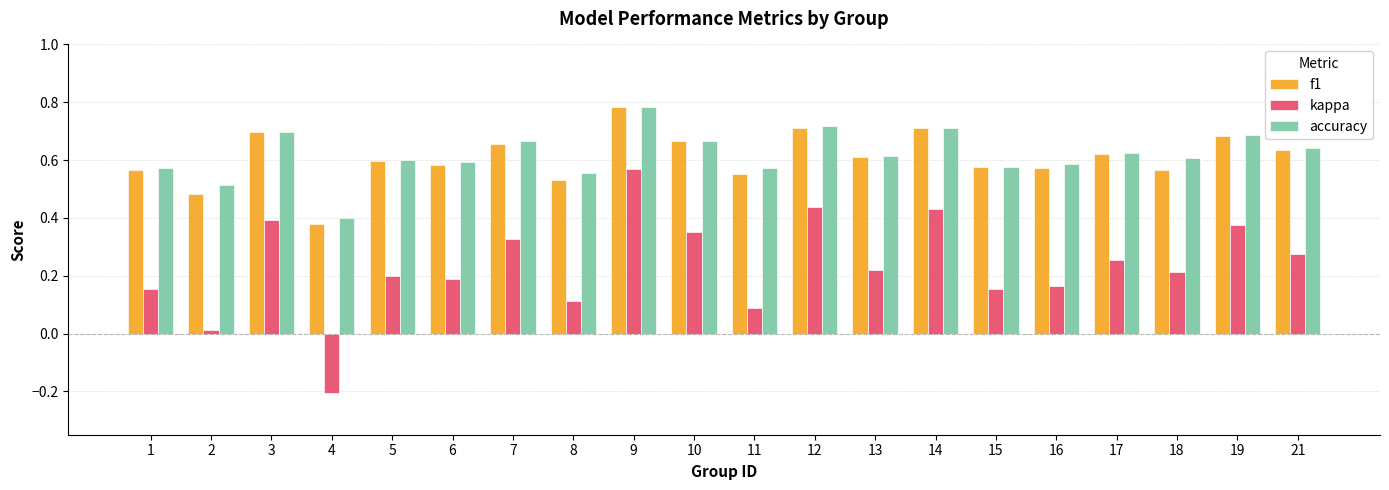

Is it true that accuracy equals 0.6 at 1?

True